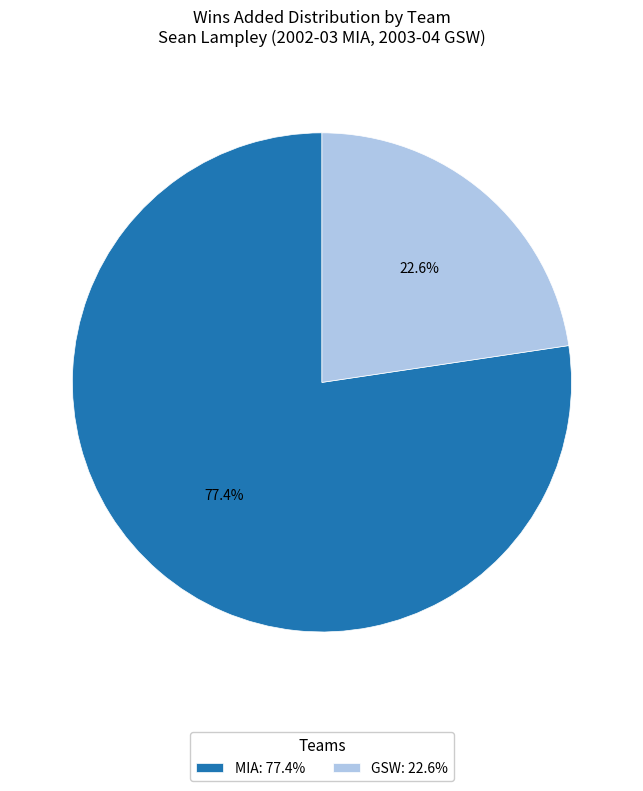

Does GSW account for over 50% of the chart?

No